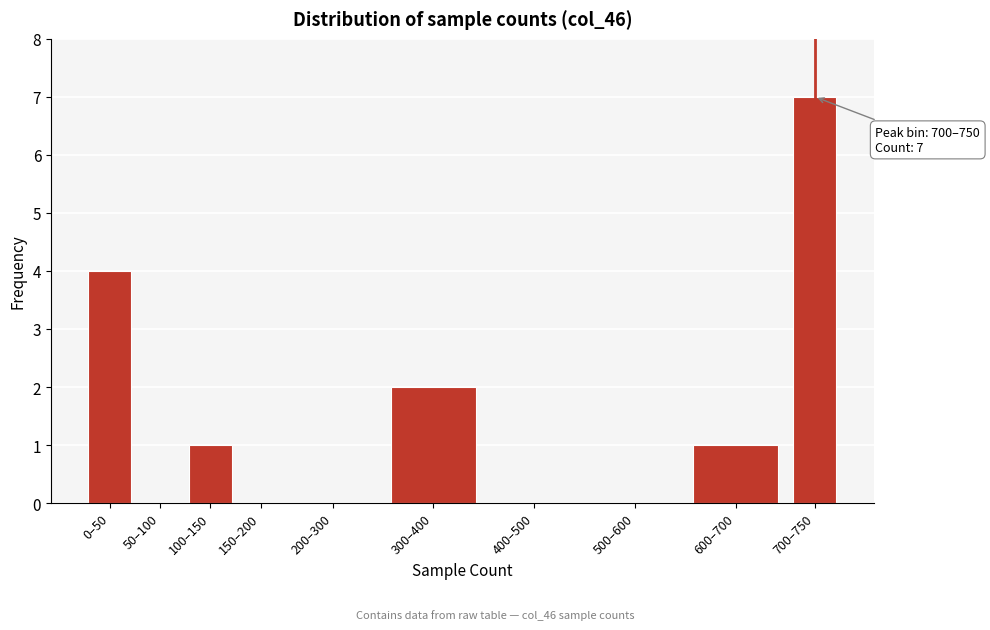

Reading right to left, transcribe all the data shown in this chart.

700–750=7	600–700=1	500–600=0	400–500=0	300–400=2	200–300=0	150–200=0	100–150=1	50–100=0	0–50=4